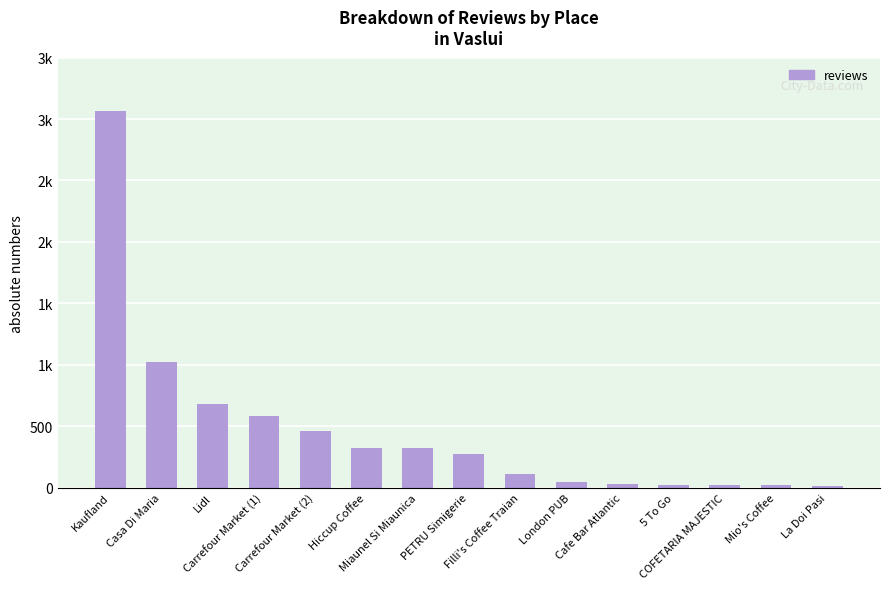

What is the difference between the maximum and minimum values?

3054